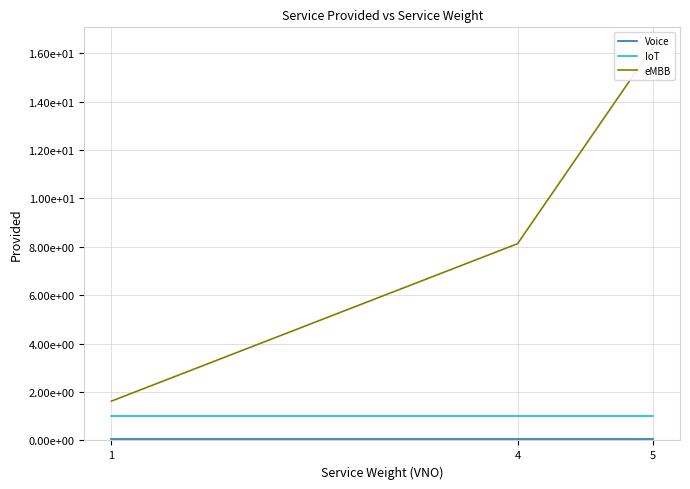

What is the maximum value shown in the chart?

16.3